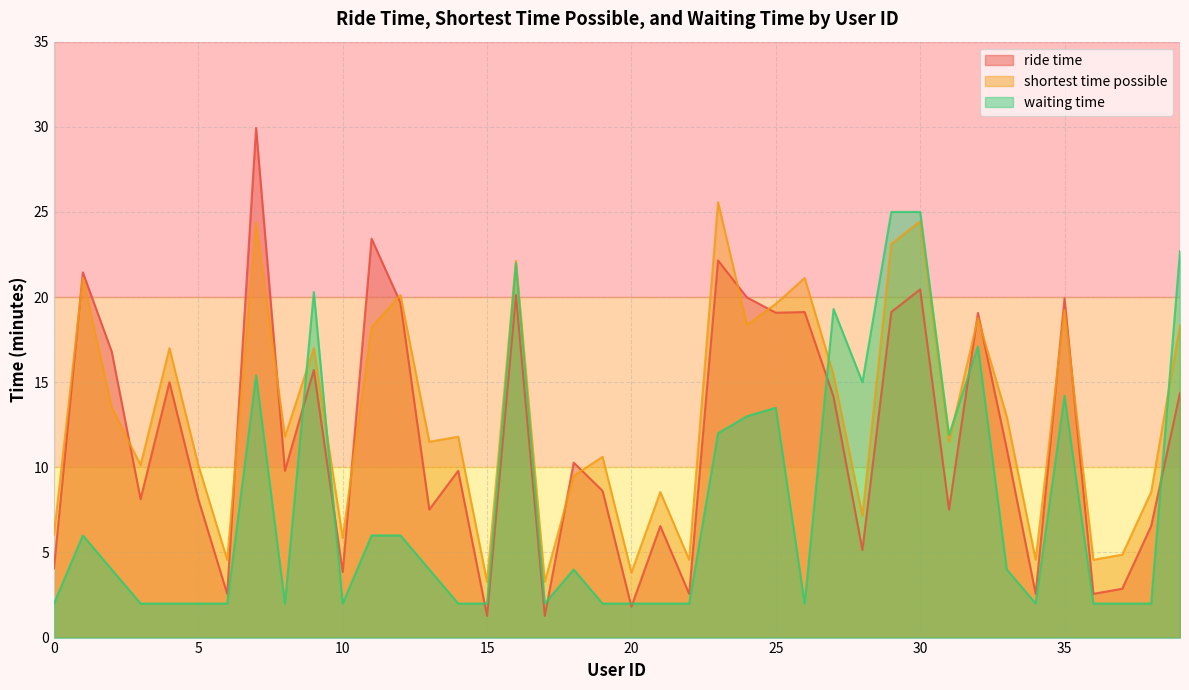

In shortest time possible, how many points are lower than both neighbors (excluding endpoints)?

14